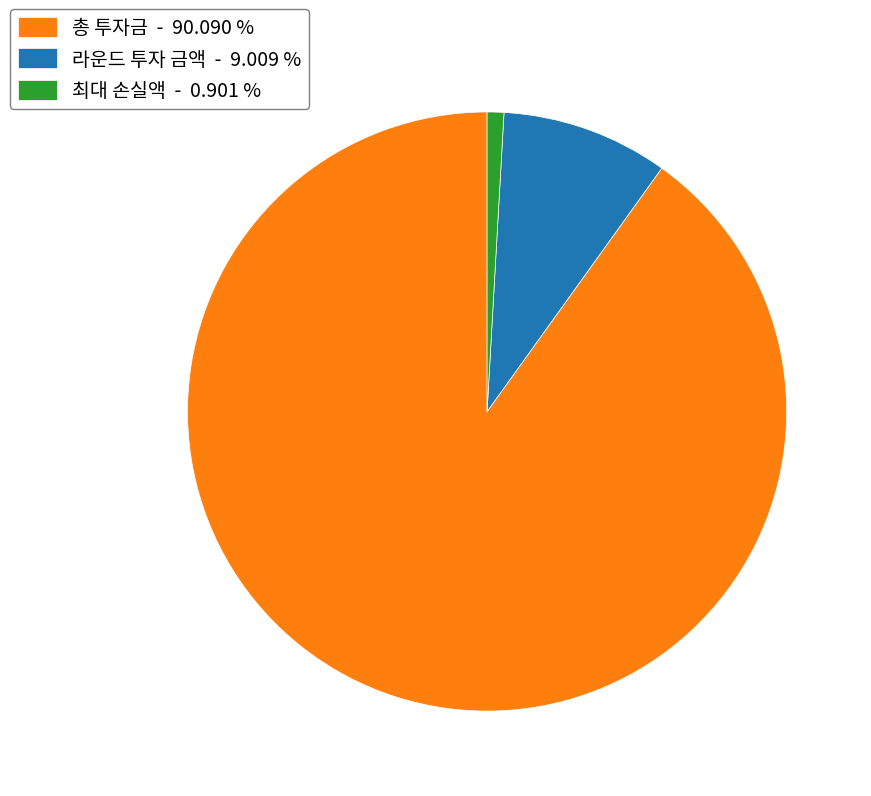

Approximately how many times larger is the value at 라운드 투자 금액 compared to 최대 손실액?

10.0